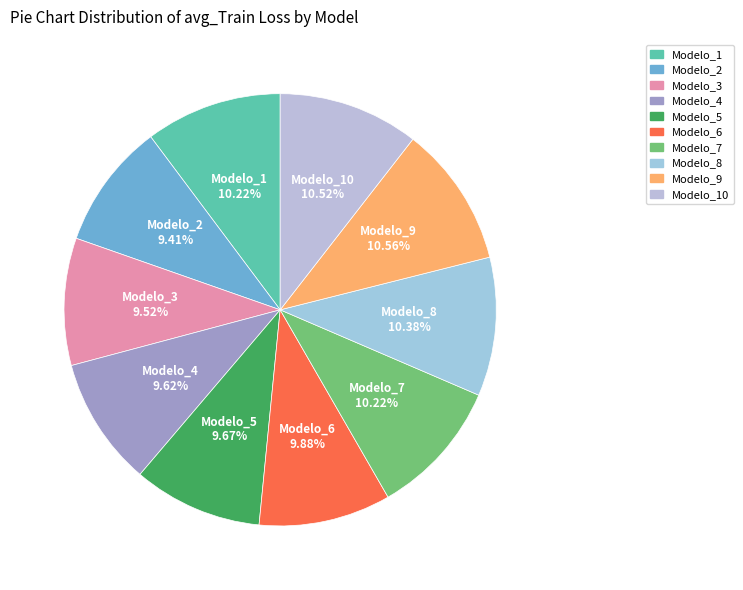

Does Modelo_5 account for over 50% of the chart?

No